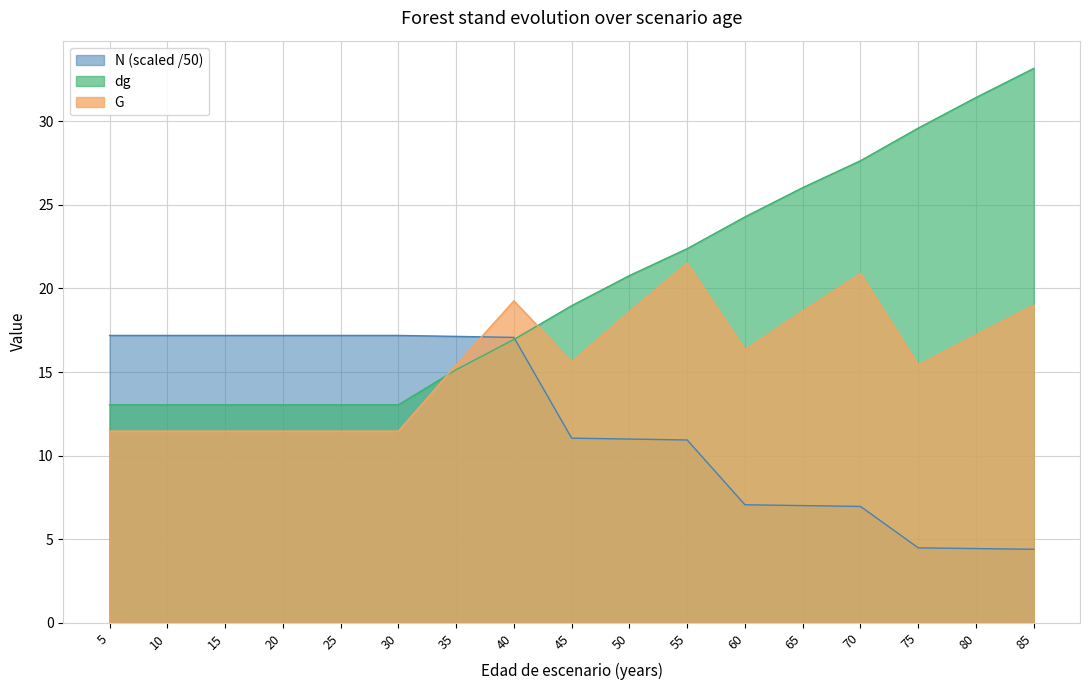

At which category is the sum across all series the highest?

85